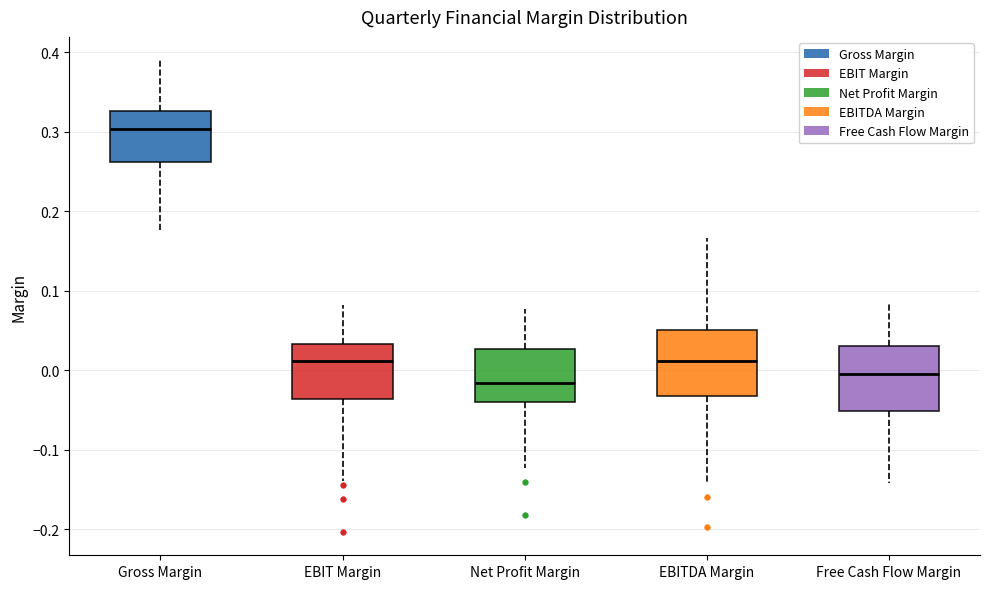

Reading left to right, transcribe this box plot: for each box, give where its median line is, the range the box spans, and where its two whiskers end, as read against the y-axis. The values are not printed on the chart, so give them approximately, as read against the axis.

Gross Margin: median 0.30, box 0.26 to 0.33, whiskers 0.17 to 0.39
EBIT Margin: median 0.01, box -0.04 to 0.03, whiskers -0.14 to 0.08
Net Profit Margin: median -0.02, box -0.04 to 0.03, whiskers -0.12 to 0.08
EBITDA Margin: median 0.01, box -0.03 to 0.05, whiskers -0.14 to 0.17
Free Cash Flow Margin: median 0.00, box -0.05 to 0.03, whiskers -0.14 to 0.09